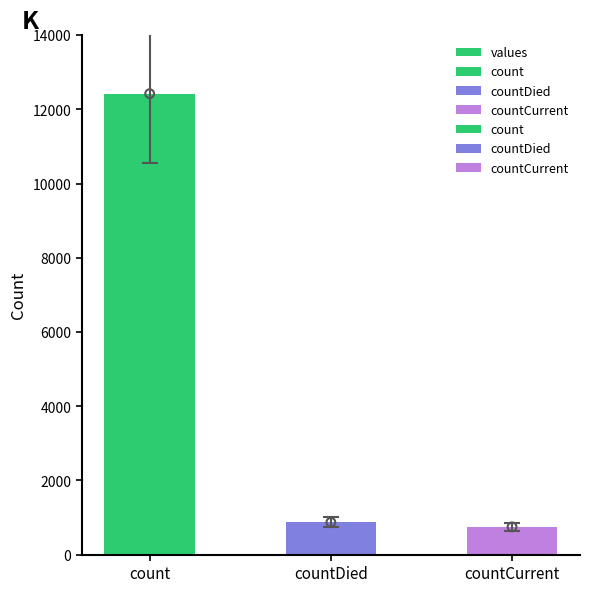

Approximately how many times larger is the value at count compared to countDied?

14.3